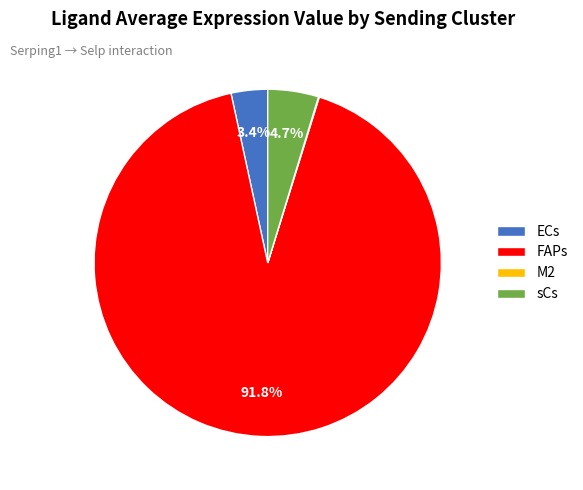

Which slice is the largest?

FAPs